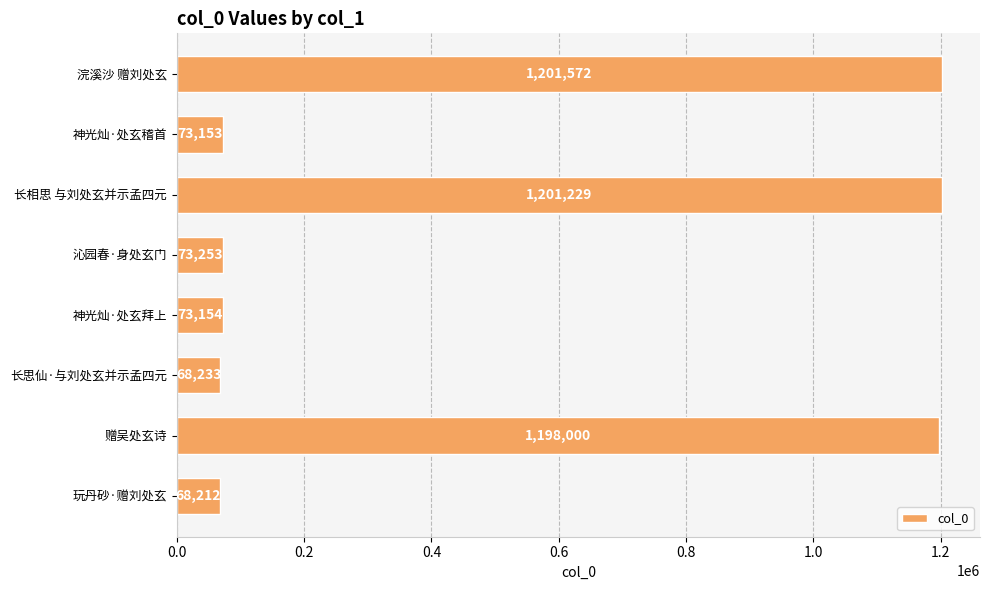

What is the label of the 4th bar from the bottom?

神光灿·处玄拜上